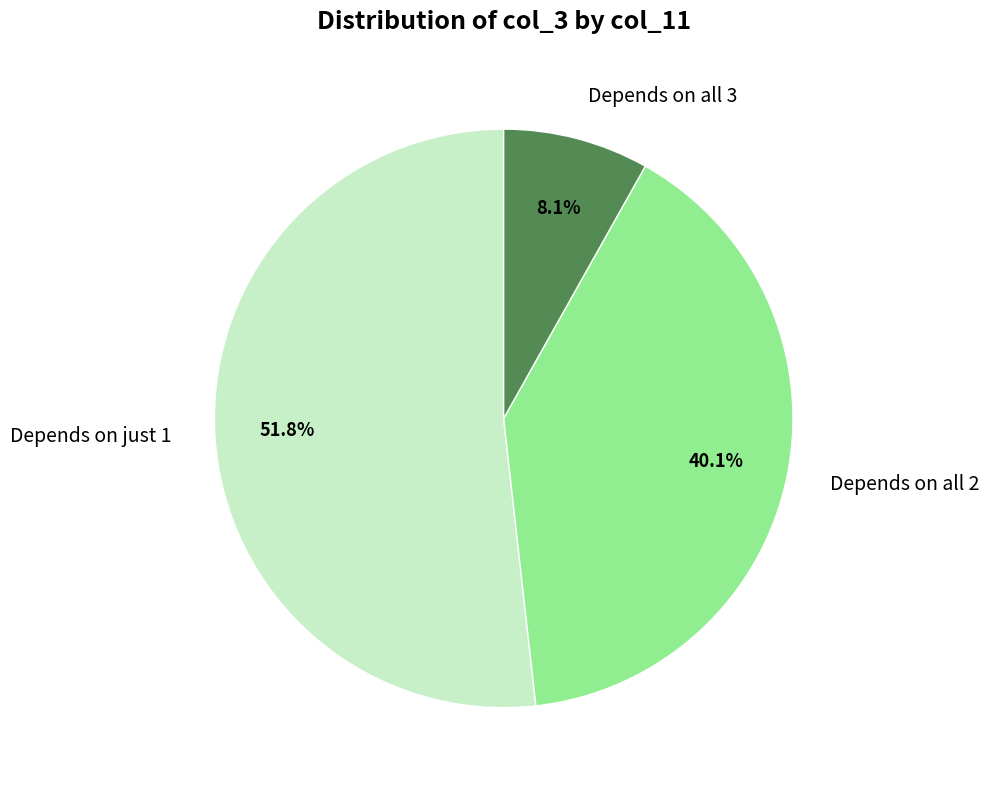

Is there a majority slice in this chart?

Yes